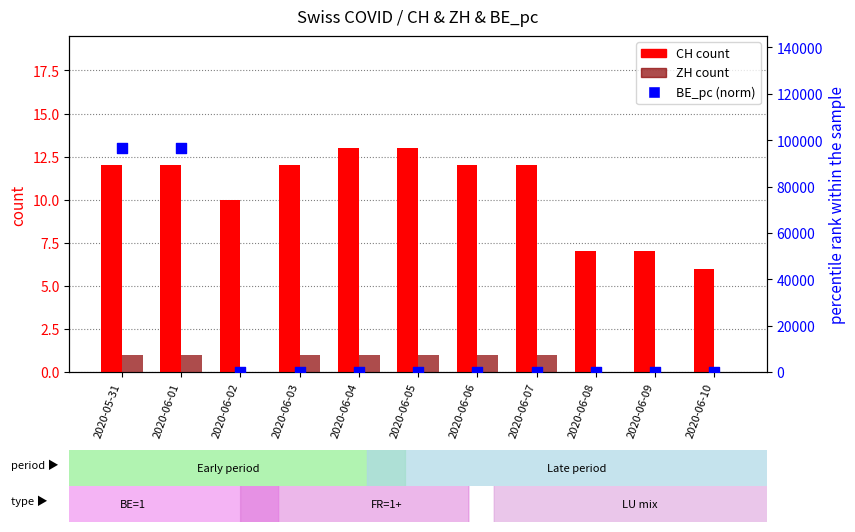

Which series has the widest spread of Y values?

BE_pc (norm)